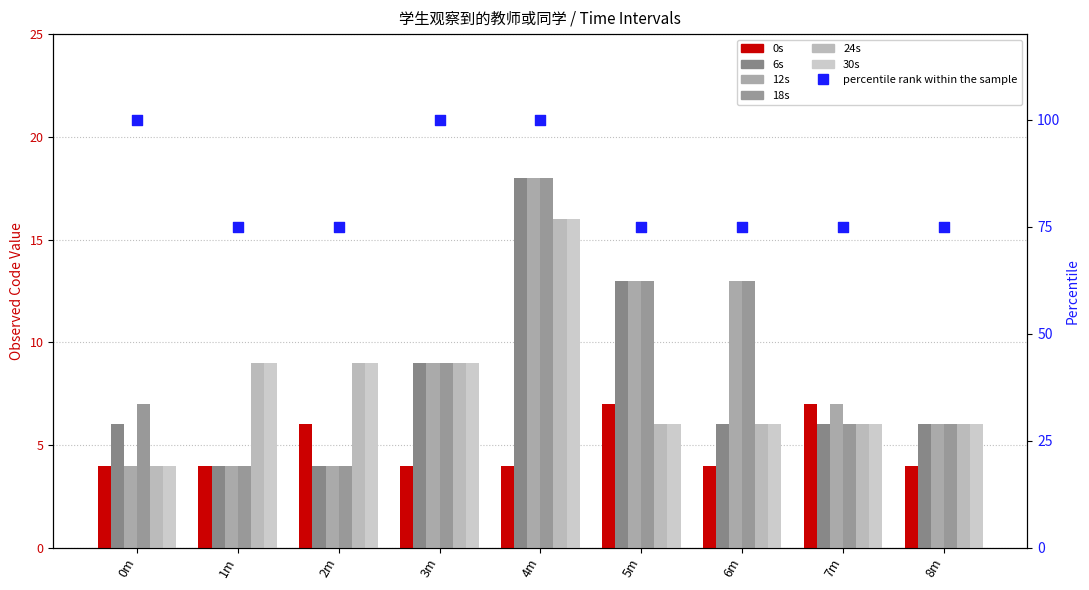

Which series reaches the minimum Y coordinate?

0s